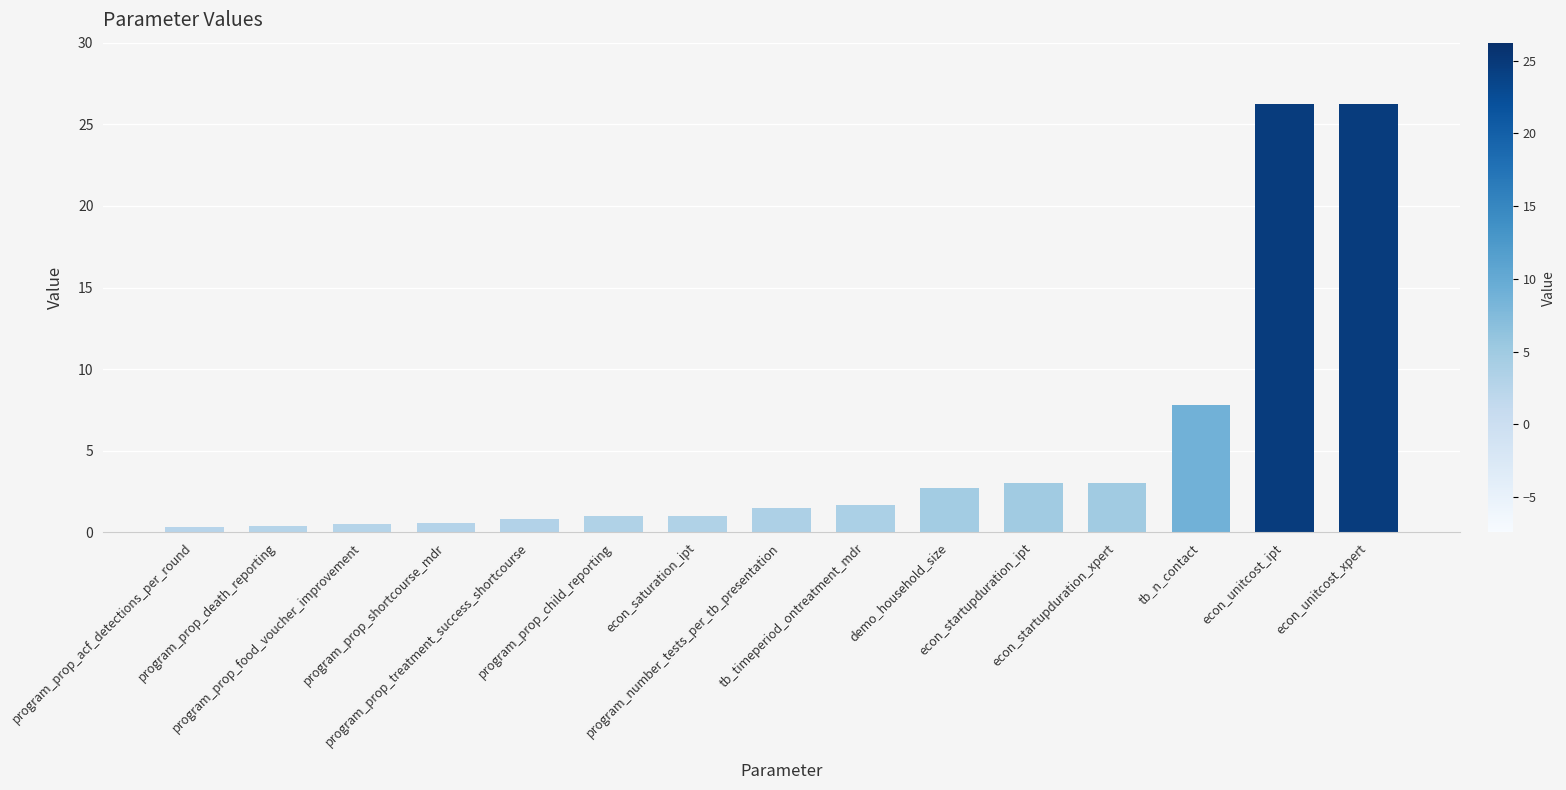

Which has a higher value, program_prop_death_reporting or econ_saturation_ipt?

econ_saturation_ipt